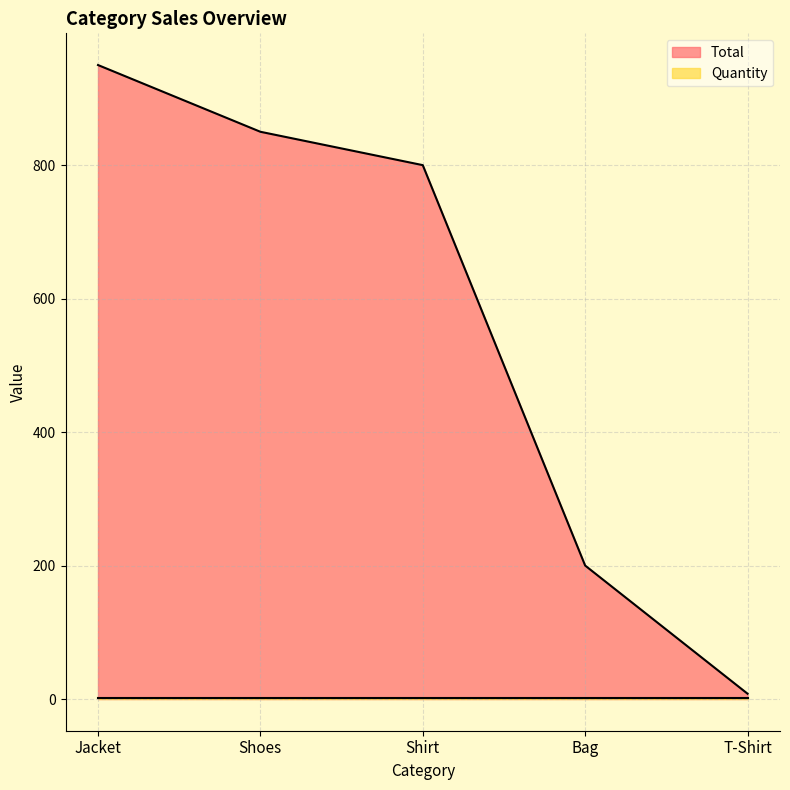

Count the number of categories in the chart.

5